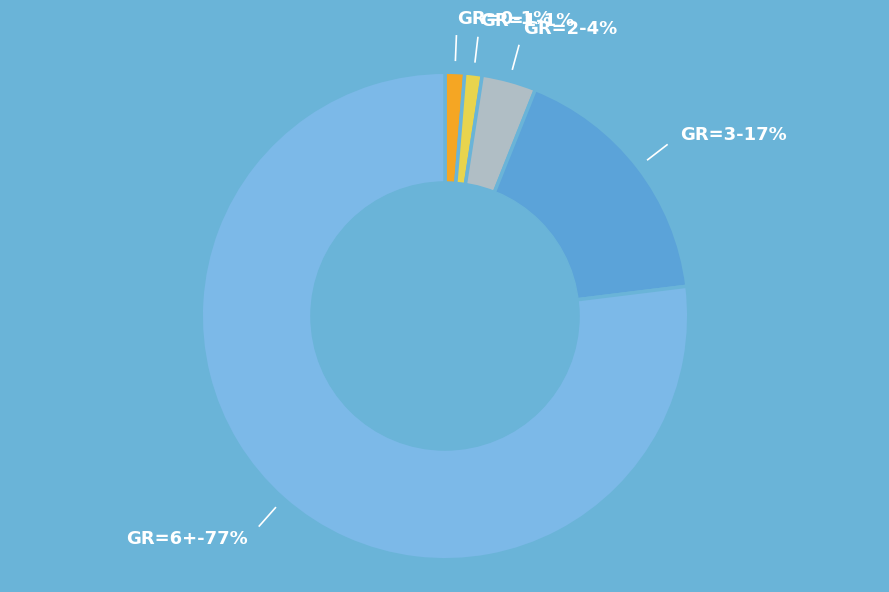

The GR=10 slice represents 1% of the pie. True or false?

False